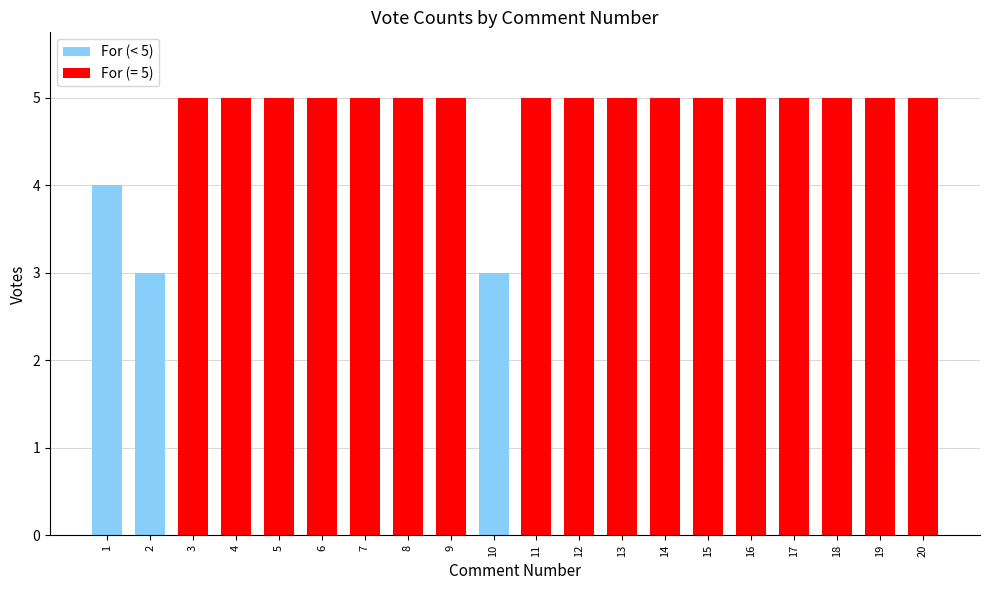

Reading left to right, transcribe all the data shown in this chart.

4	3	5	5	5	5	5	5	5	3	5	5	5	5	5	5	5	5	5	5